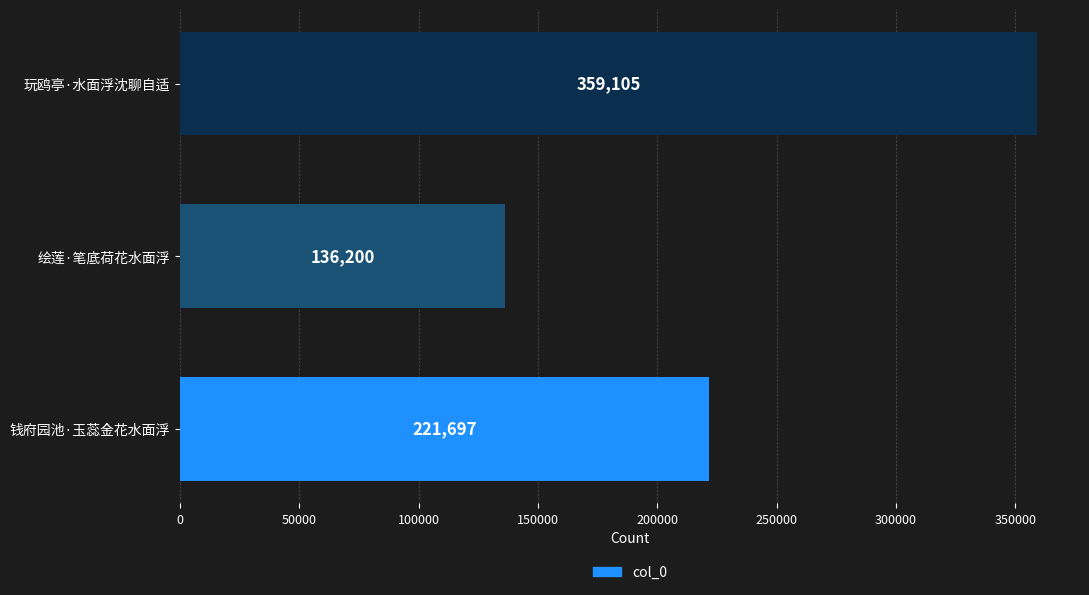

The chart shows a value of 376661 at 钱府园池·玉蕊金花水面浮. True or false?

False